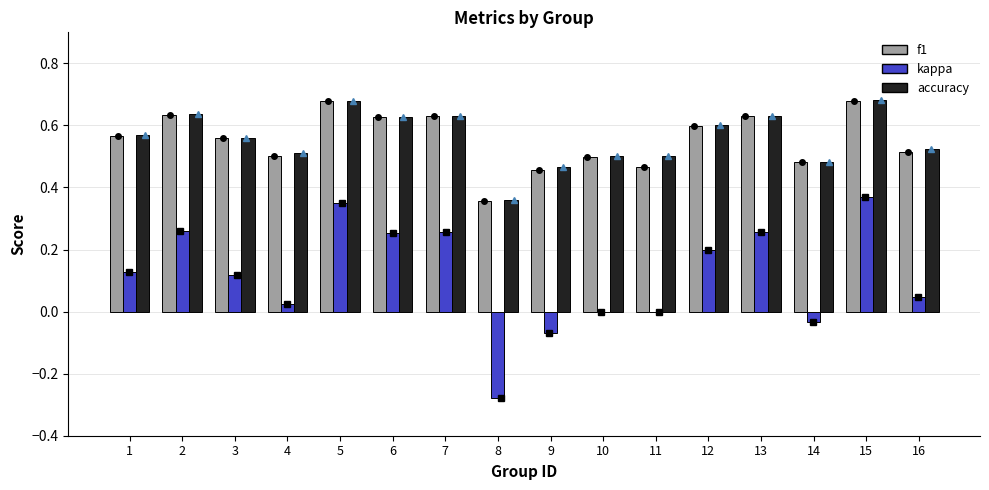

Is the value of f1 at 4 greater than the value of kappa at 6?

Yes